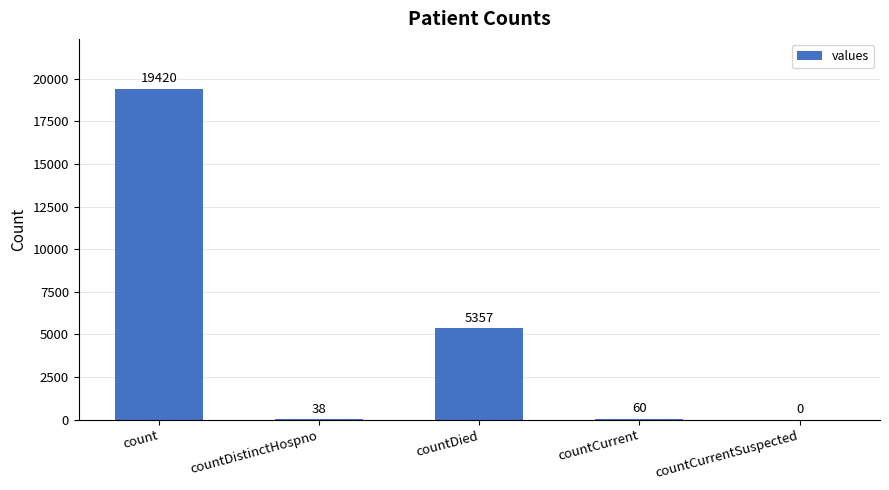

Is it true that the value at count is 30164?

False